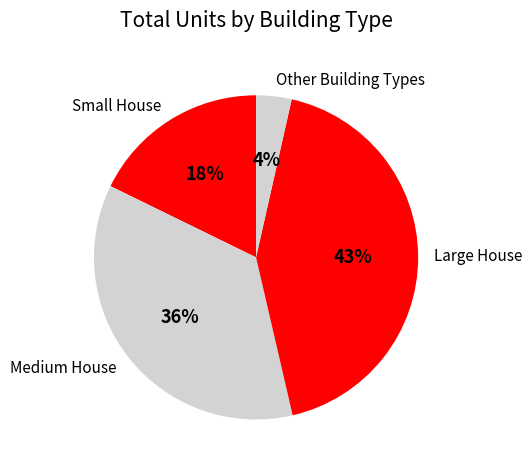

Is there any slice that represents more than half of the pie?

No